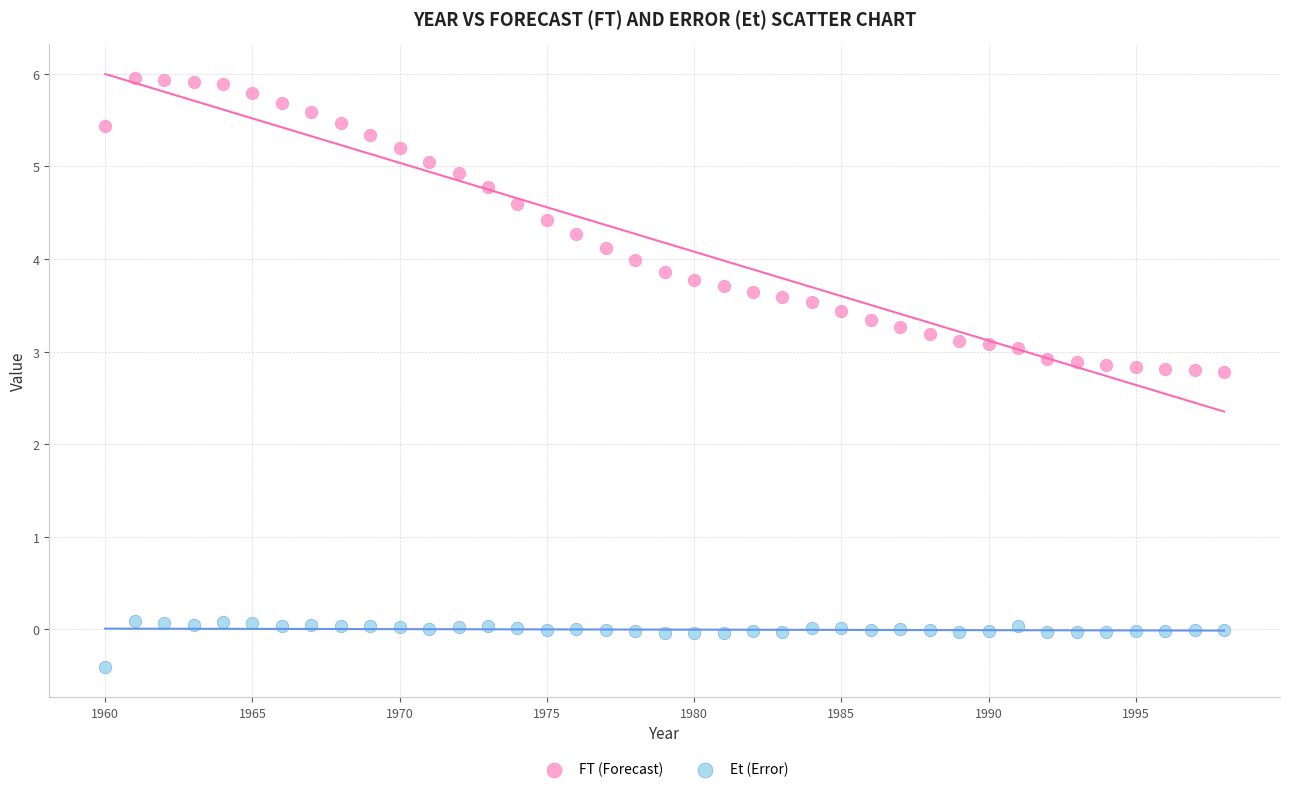

Across all data points, what is the range of Y values (max minus min)?

6.4